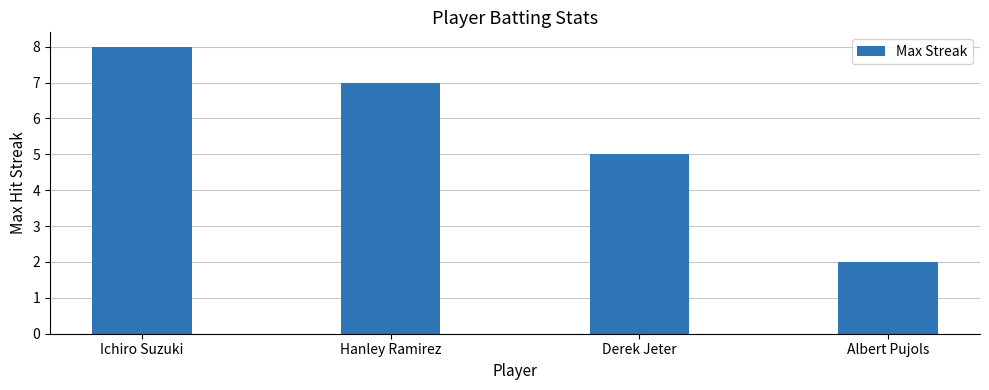

What position from the right is Albert Pujols?

1